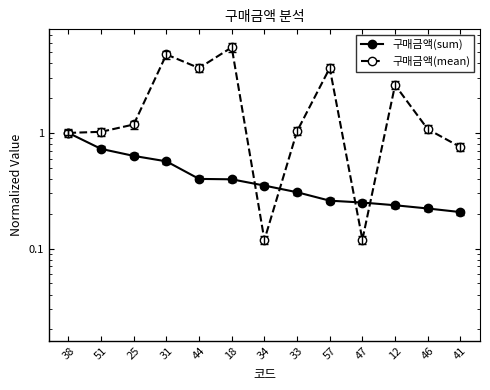

True or false: 구매금액(sum) has a value of 0.3 at 33.

True